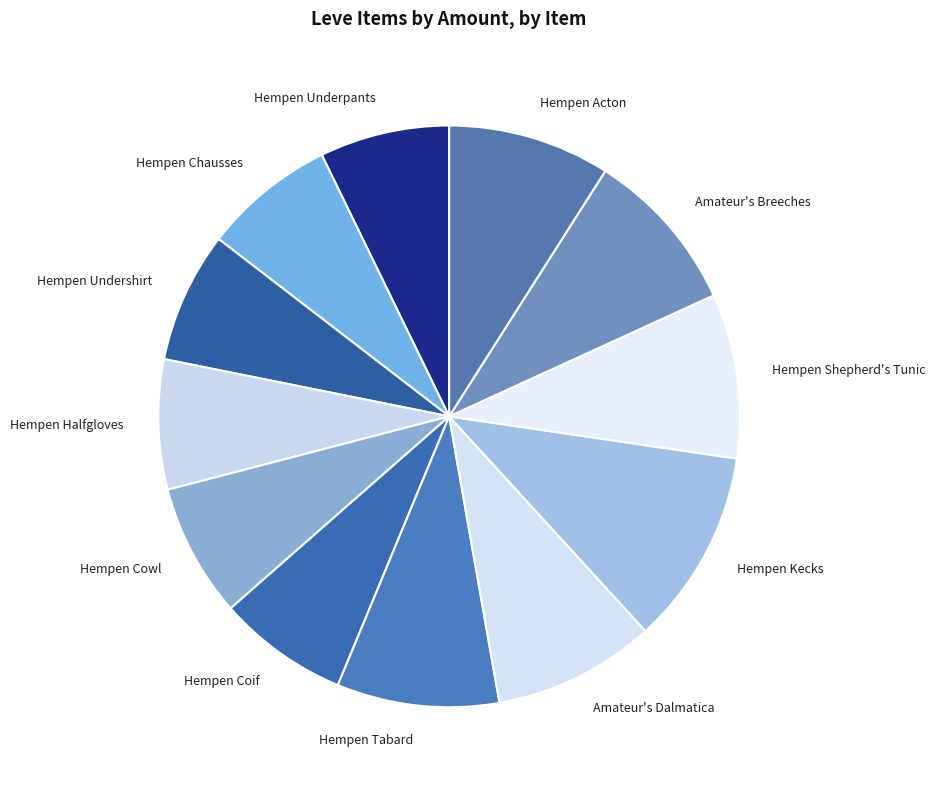

Which slice is the largest?

Hempen Kecks